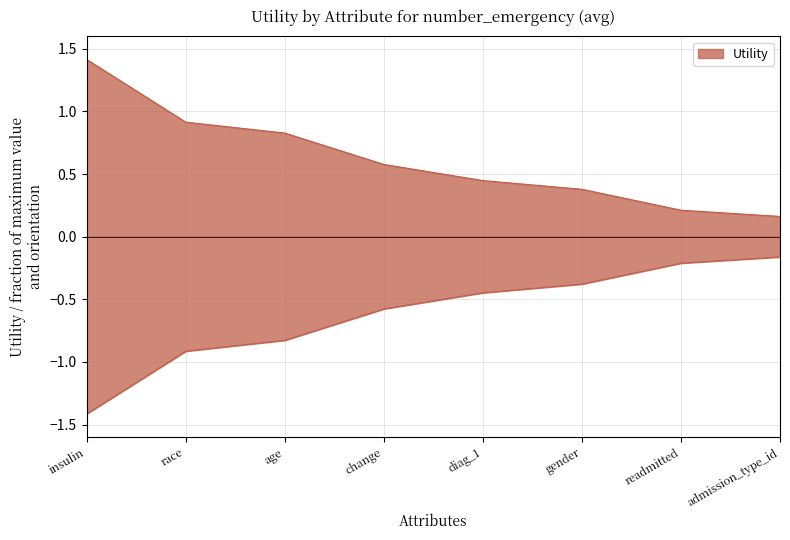

True or false: the data shows 0.1 at change.

False